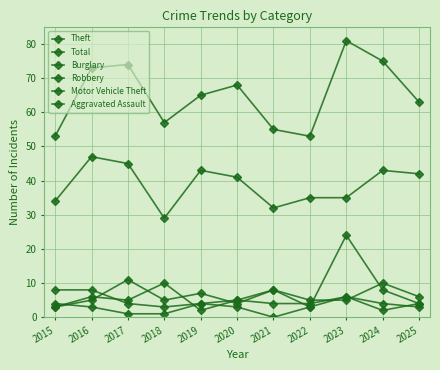

The value of Burglary at 2018 is 3. True or false?

False